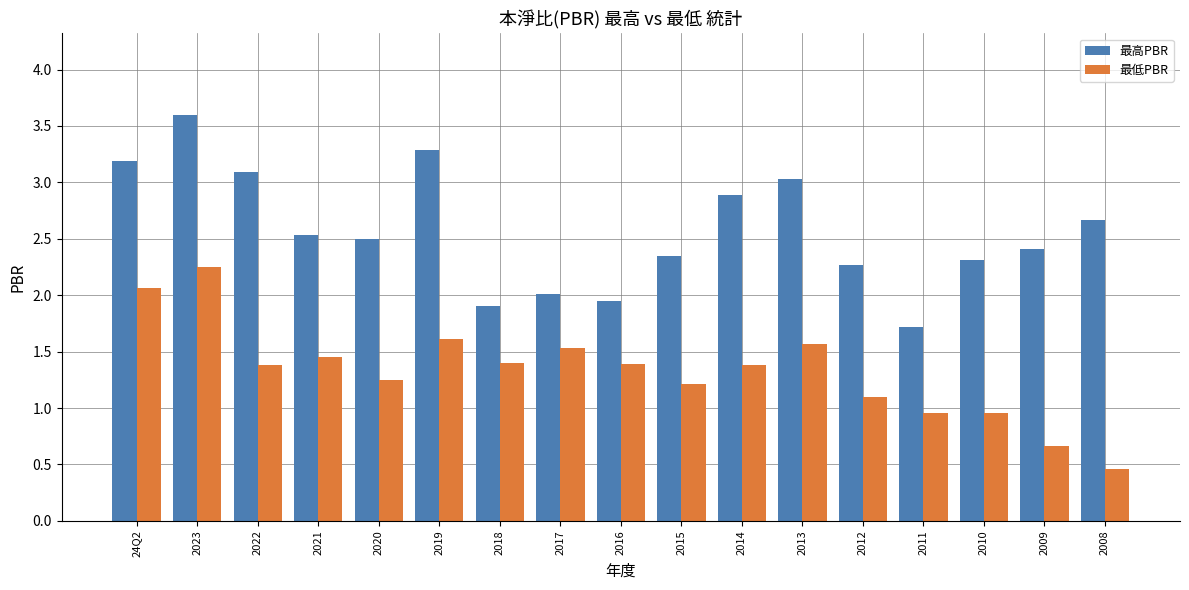

What is the average value of the 最低PBR series?

1.3